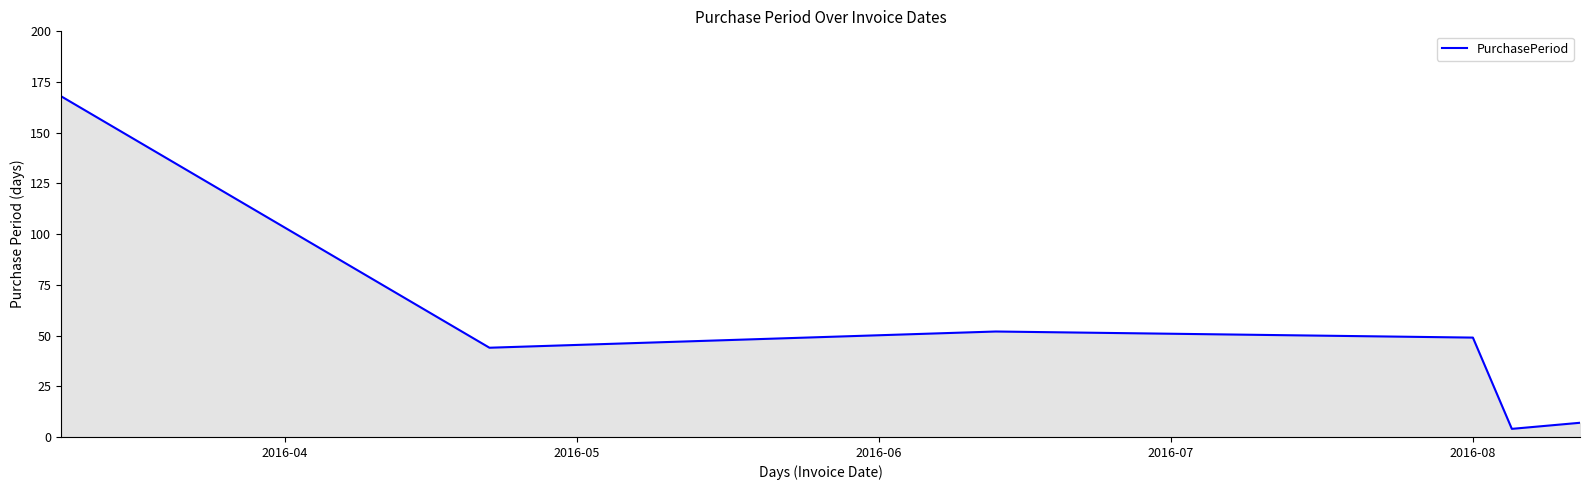

What is the sum of all values?

324